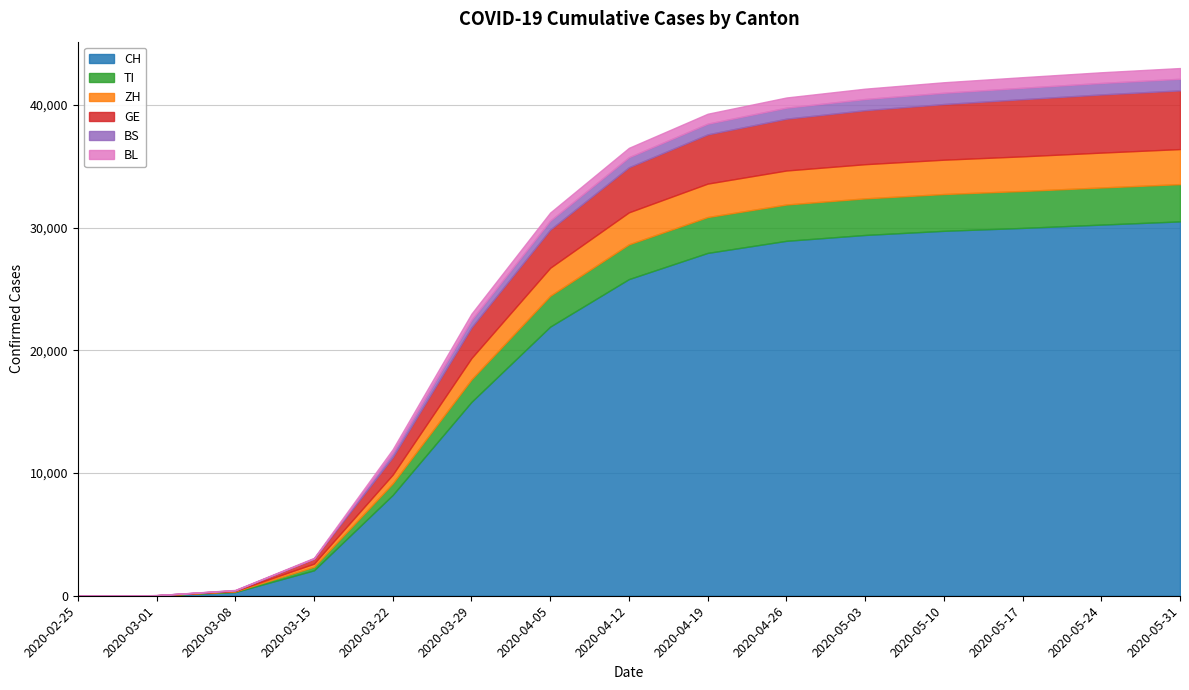

What value does the GE series have at 2020-04-26?

4222